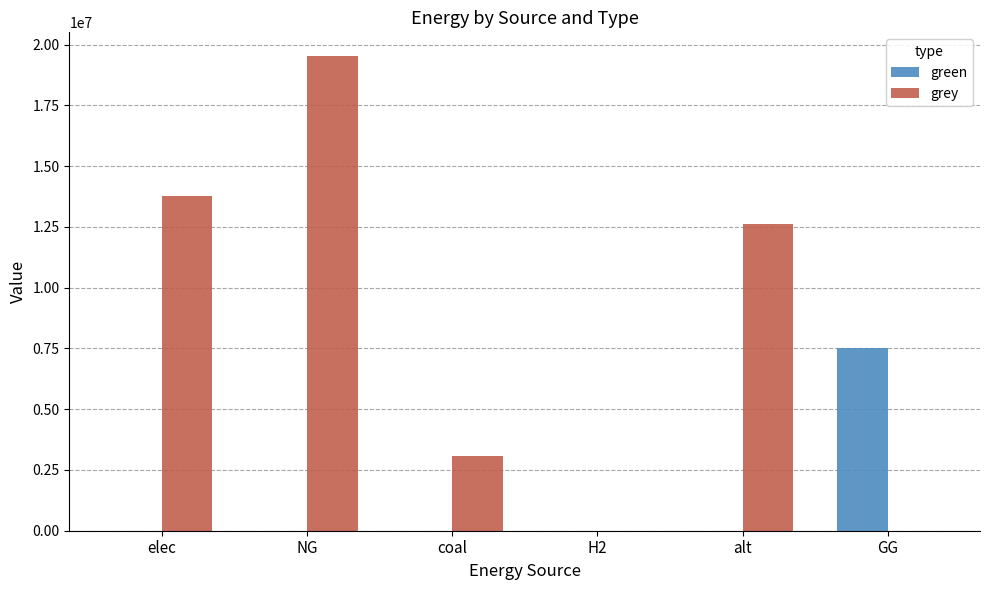

Are the bars grouped side by side (vs. stacked)?

Yes